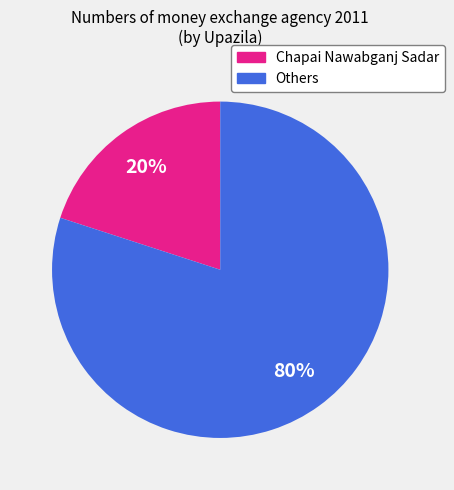

Which slice is the largest?

Others